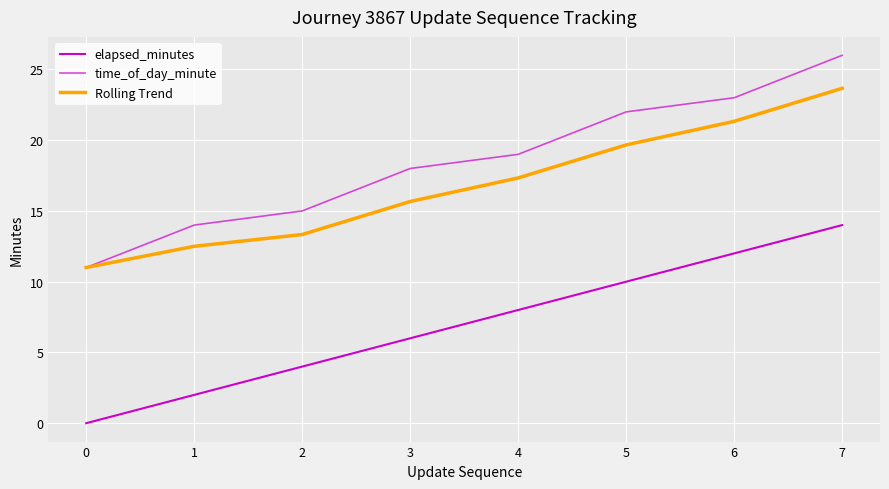

Reading left to right, transcribe all the data shown in this chart.

elapsed_minutes: 0=0.0	1=2.0	2=4.0	3=6.0	4=8.0	5=10.0	6=12.0	7=14.0
time_of_day_minute: 0=11.0	1=14.0	2=15.0	3=18.0	4=19.0	5=22.0	6=23.0	7=26.0
Rolling Trend: 0=11.0	1=12.5	2=13.3	3=15.7	4=17.3	5=19.7	6=21.3	7=23.7